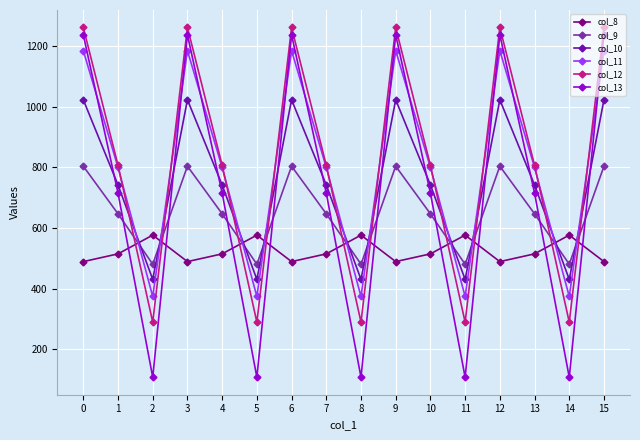

How many values in the col_10 series exceed 742?

11